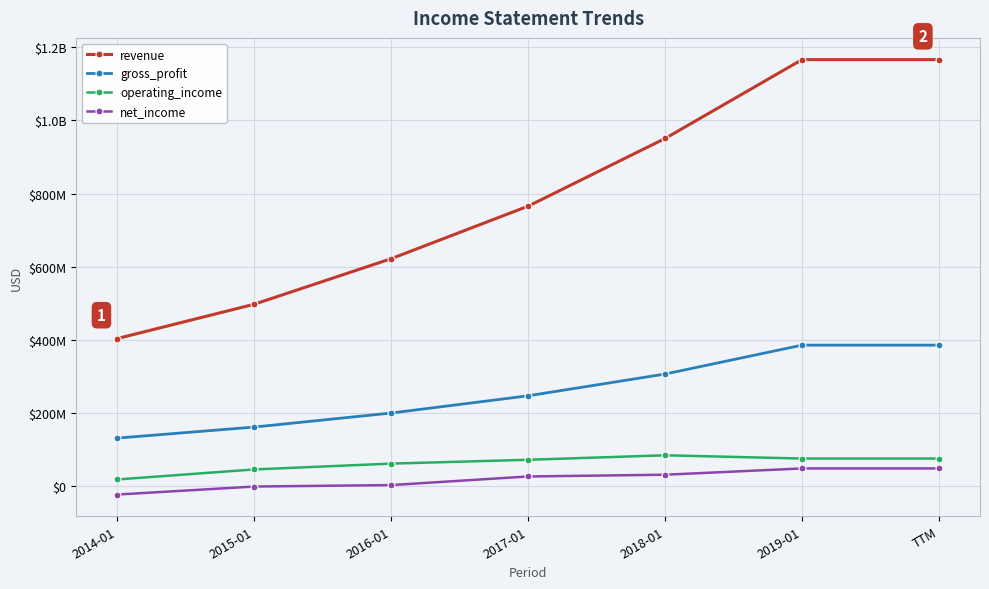

Which has a higher value, 2016-01 or 2018-01?

2018-01